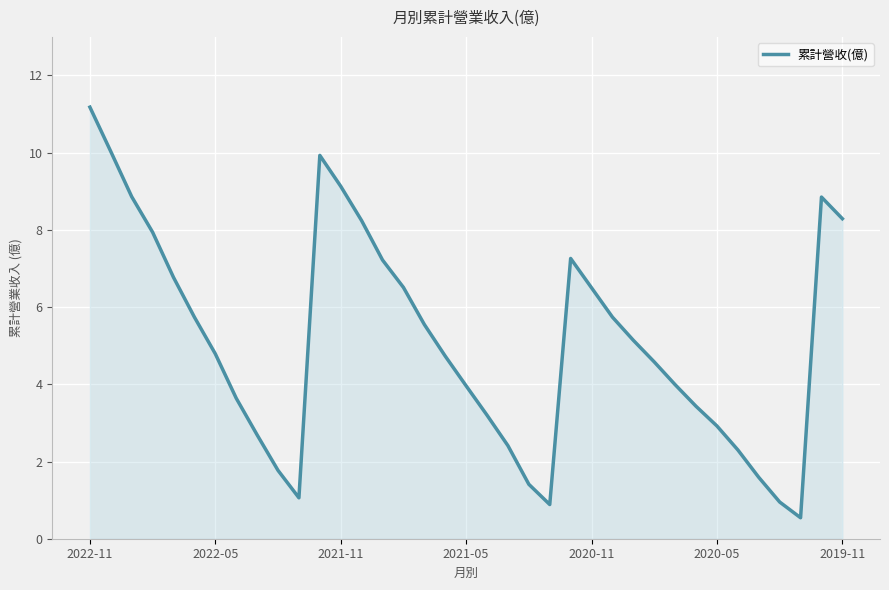

Count the number of data series in this chart.

1